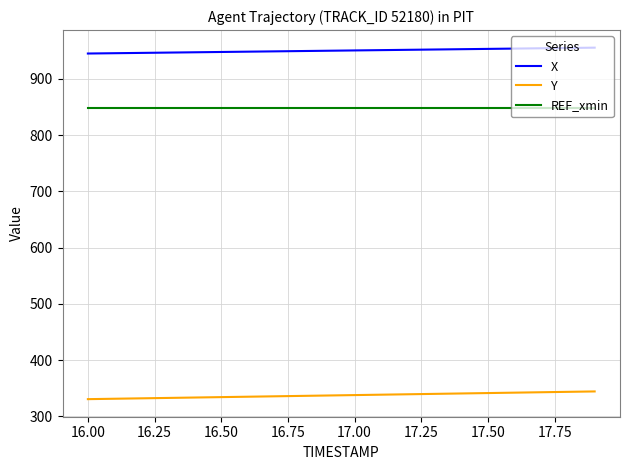

True or false: X and REF_xmin intersect in this chart.

False